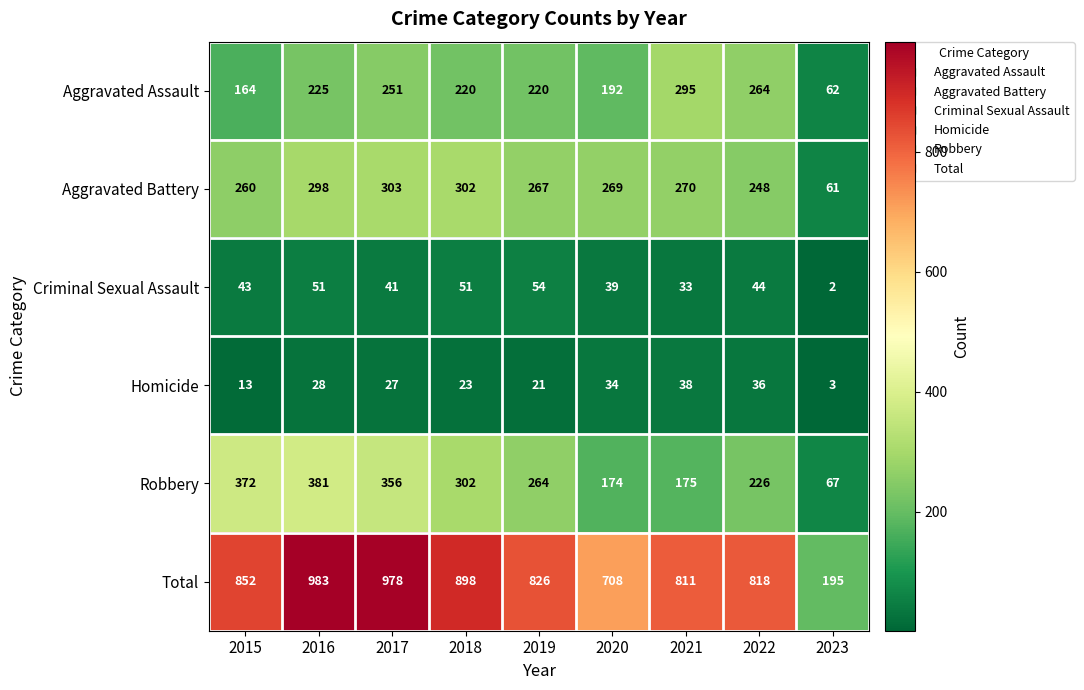

What is the difference between the highest and lowest values at 2019?

805